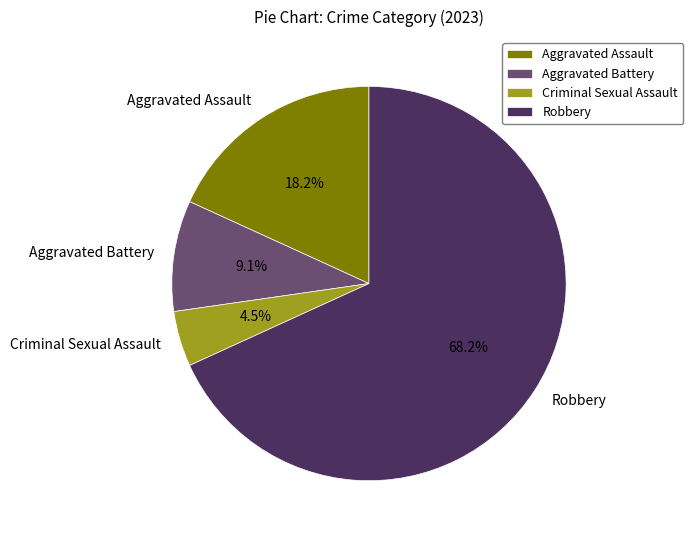

To the nearest percent, what is the average slice percentage?

25%